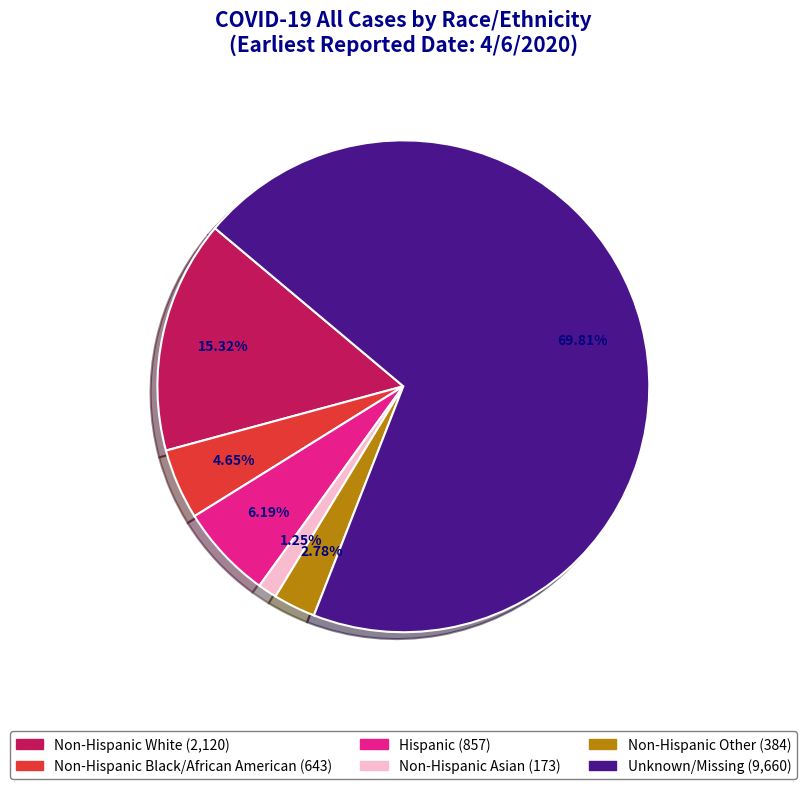

To the nearest percent, what is the combined percentage of Non-Hispanic Asian and Non-Hispanic Black/African American?

6%